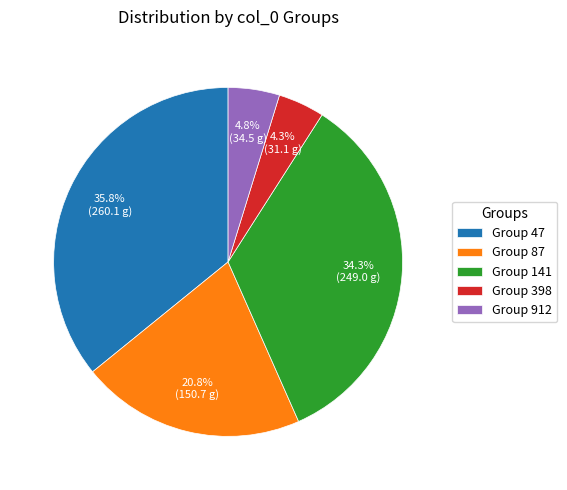

Is the sum of Group 87 and Group 398 greater than half?

No